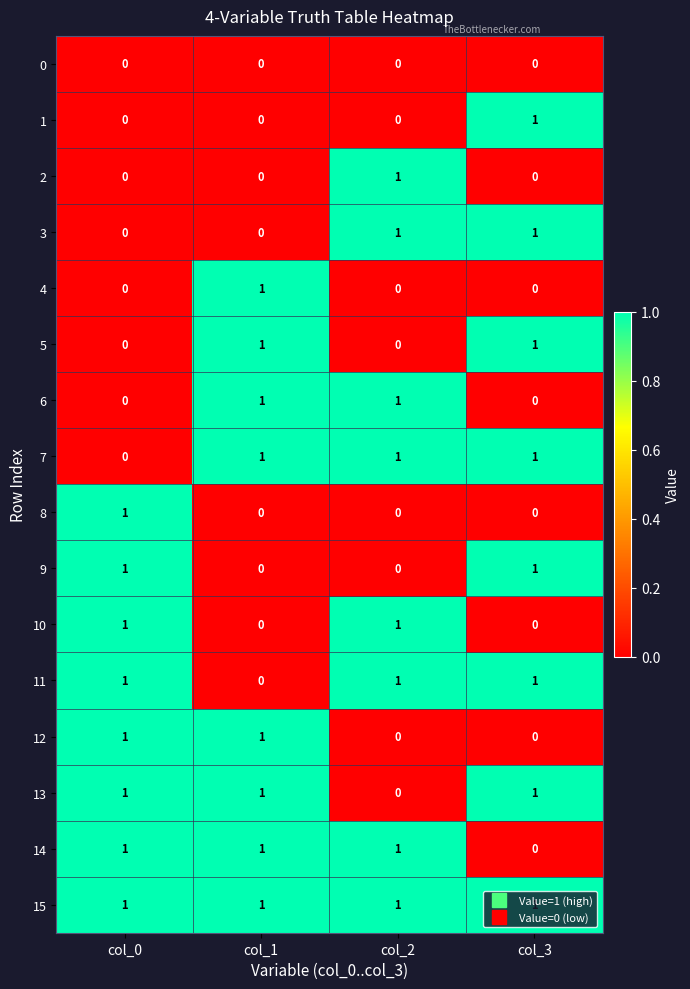

What is the total value across all series at col_0?

8